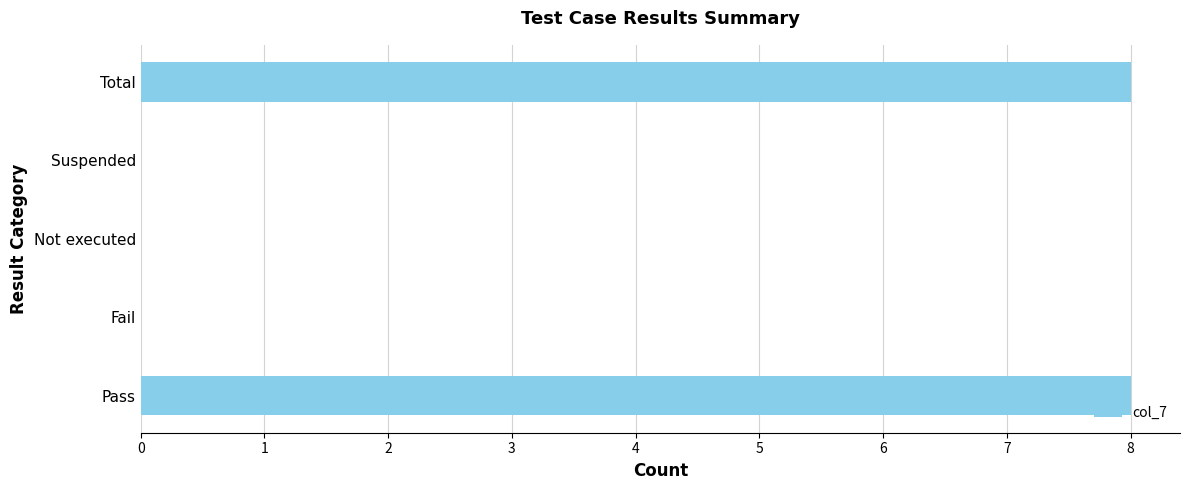

What value does the data have at Total?

8